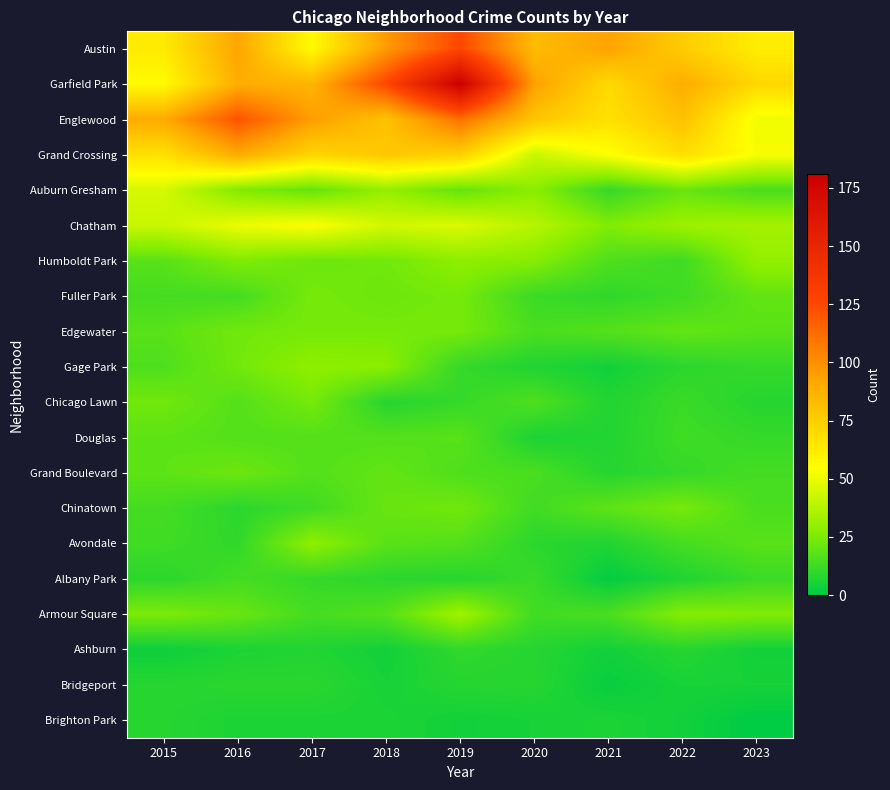

Which label corresponds to the smallest value in the chart?

2023